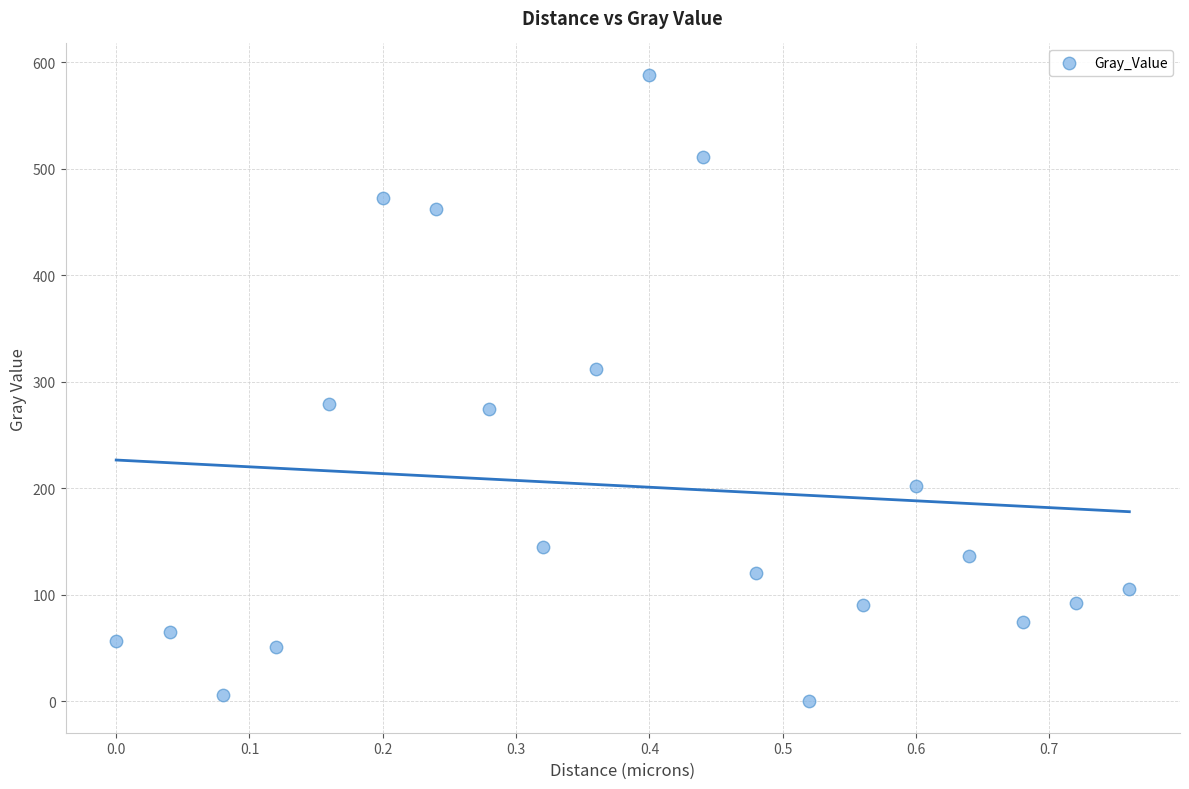

What is the range of Y values (max minus min)?

588.0